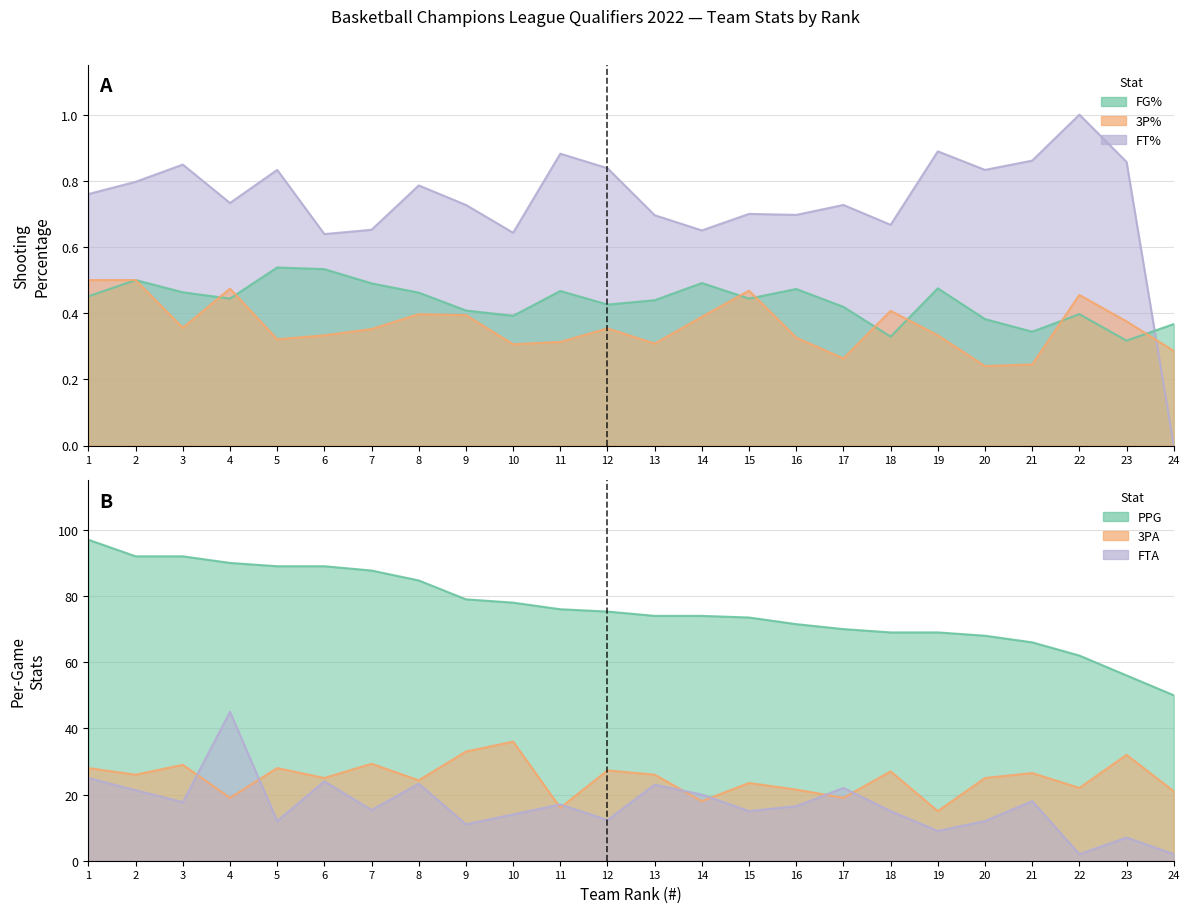

What is the value of the FT% point at the 12th from the left?

0.8